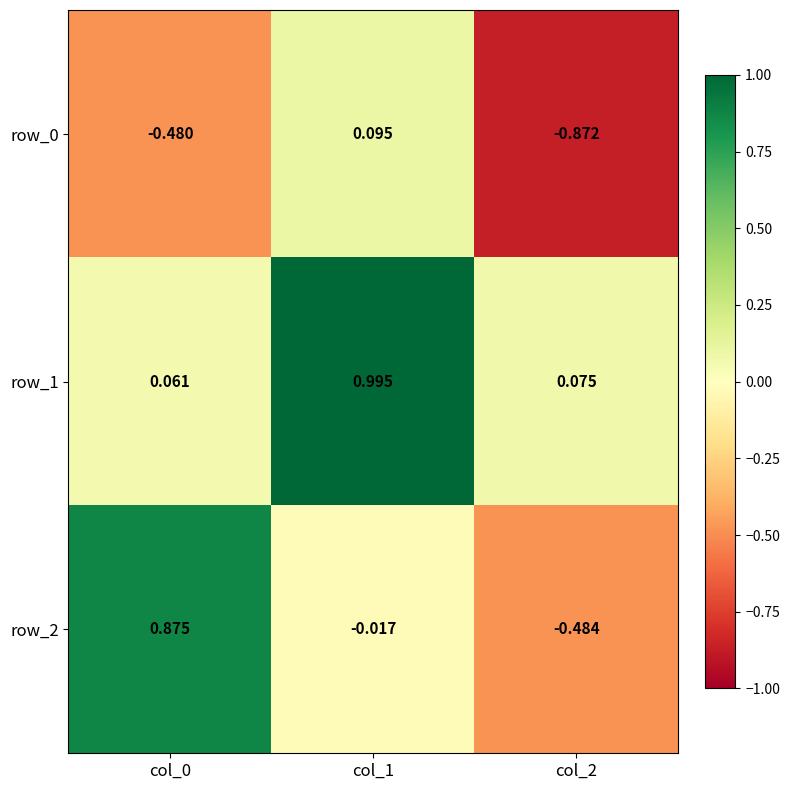

Is the value of row_2 at col_2 greater than the value of row_0 at col_0?

No